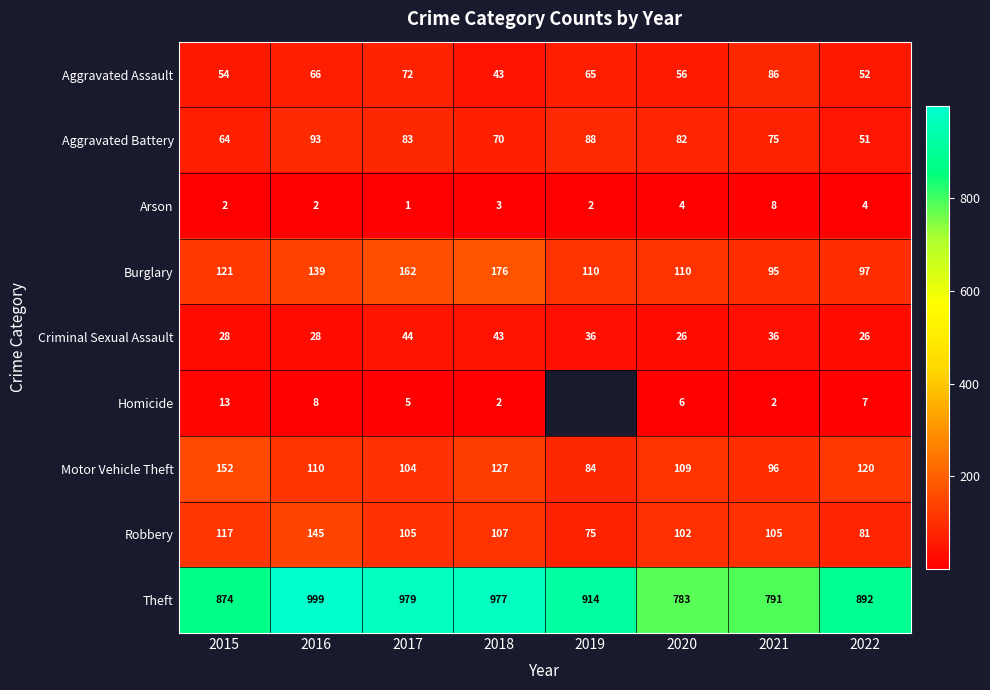

Which label corresponds to the largest value in the chart?

2016